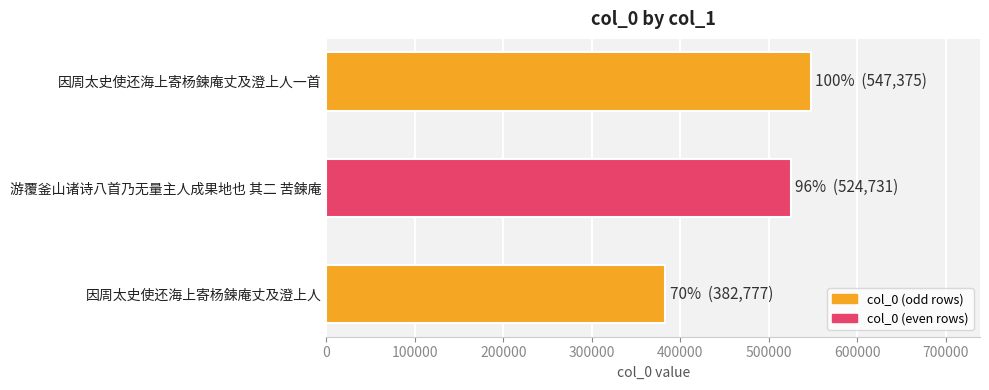

Are the bars horizontal?

Yes